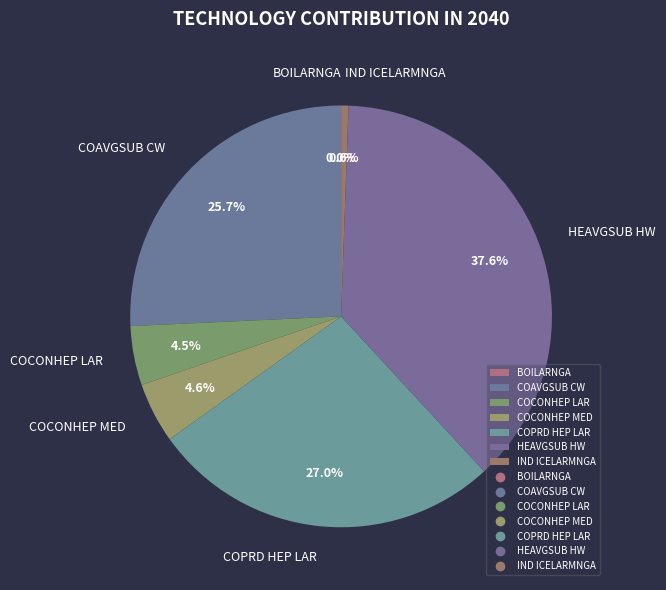

What is the largest slice in the pie chart?

HEAVGSUB HW